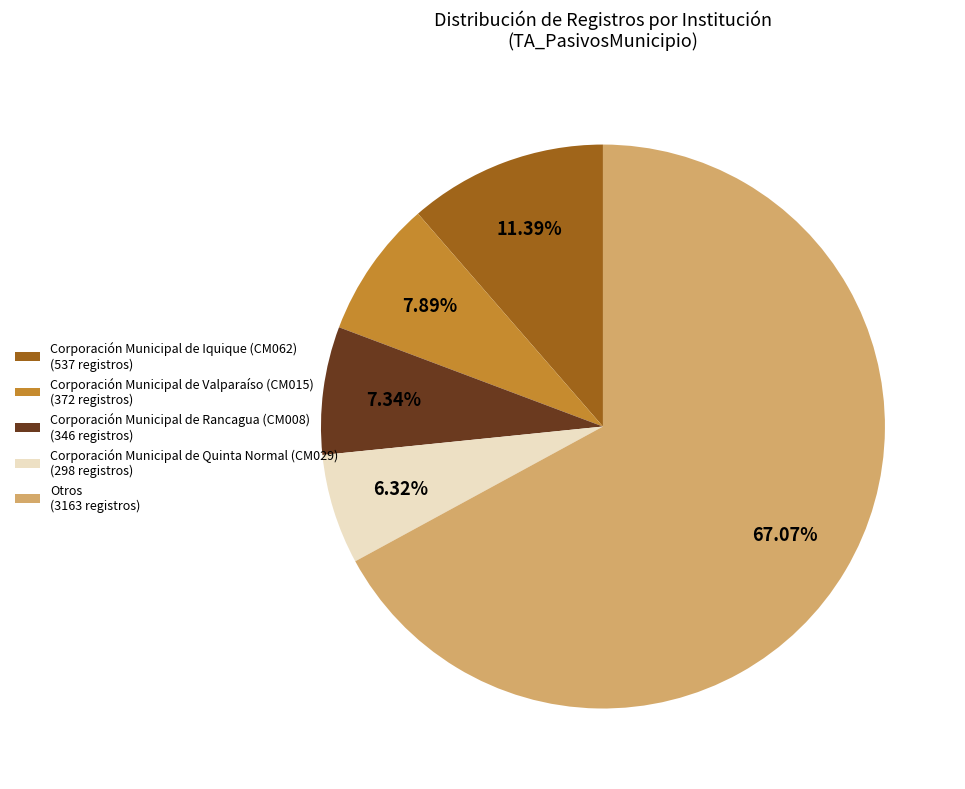

Rank the categories by value from lowest to highest.

Corporación Municipal de Quinta Normal (CM029) (298 registros), Corporación Municipal de Rancagua (CM008) (346 registros), Corporación Municipal de Valparaíso (CM015) (372 registros), Corporación Municipal de Iquique (CM062) (537 registros), Otros (3163 registros)